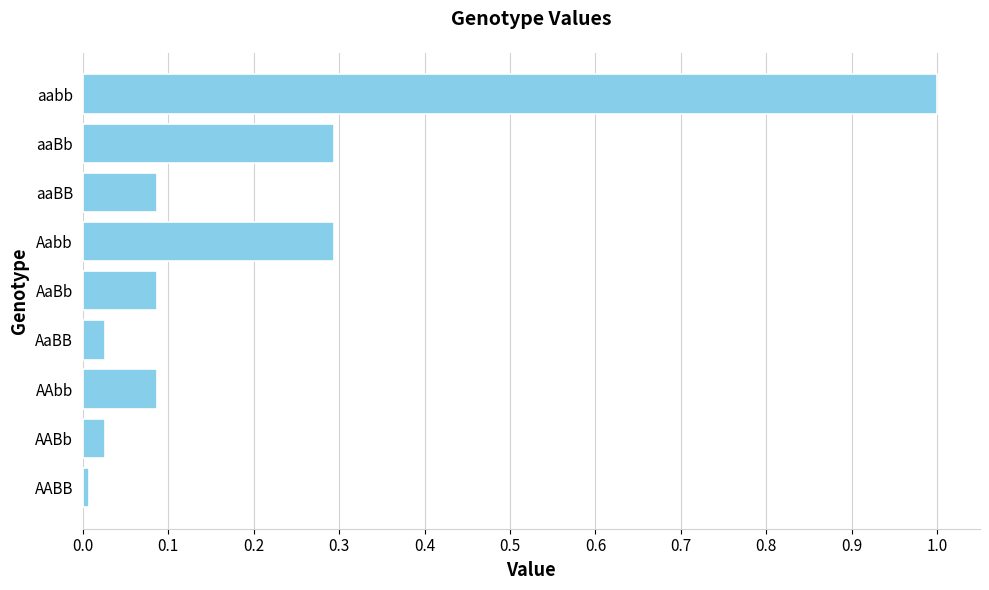

What value does the data have at aaBb?

0.3